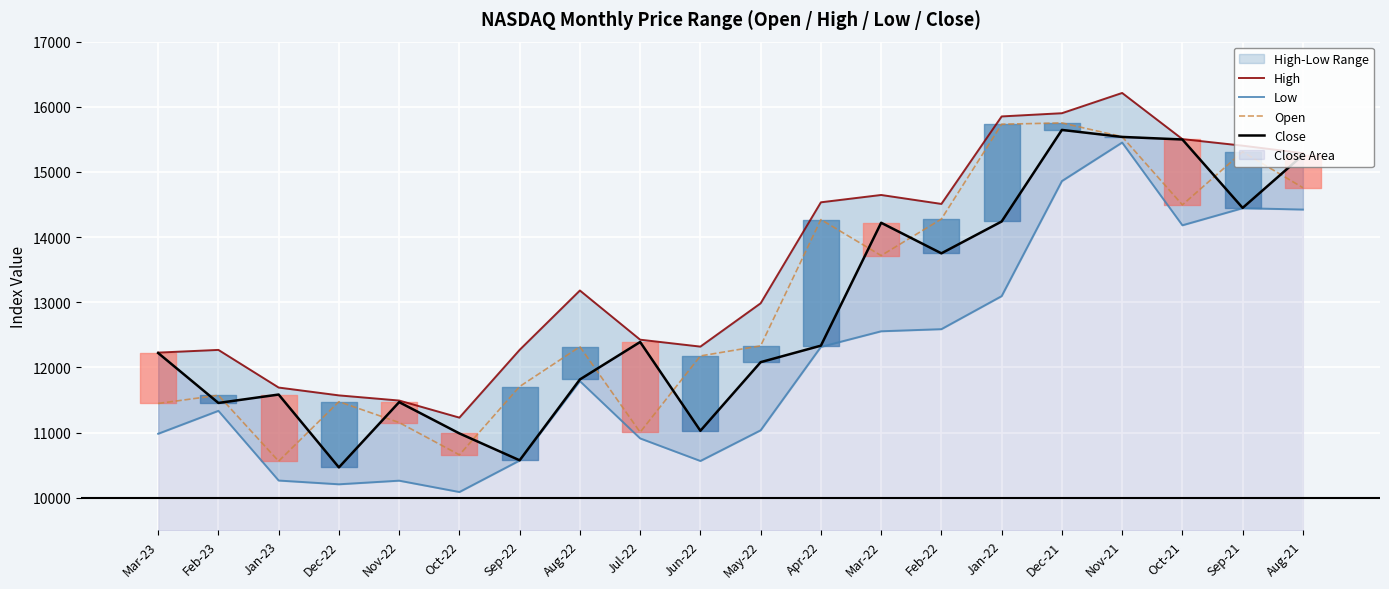

Between Nov-22 and Sep-22, which series saw the biggest shift?

Close